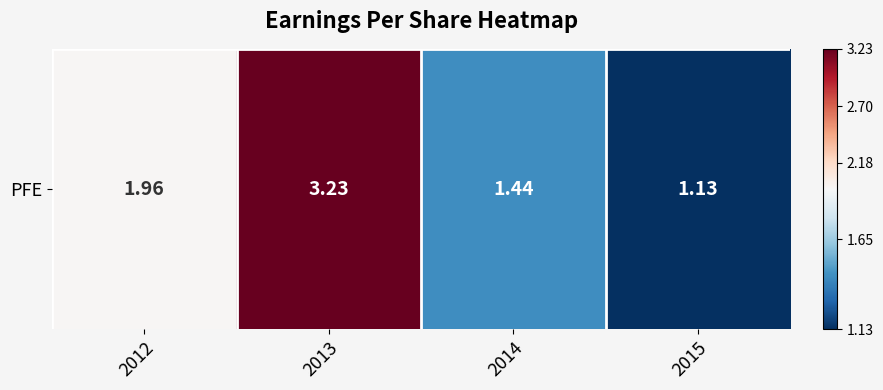

Count the number of categories in the chart.

4